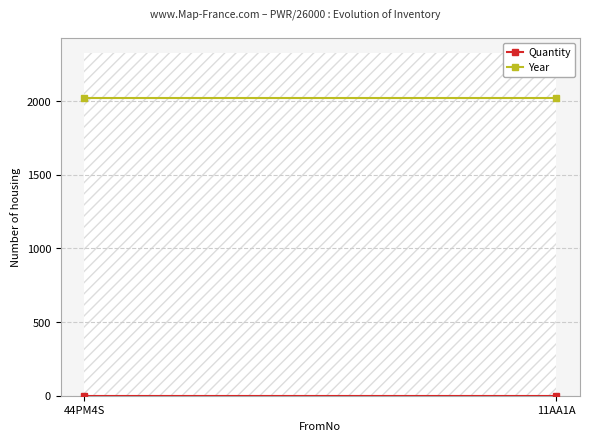

What is the label of the 2nd point from the left?

11AA1A